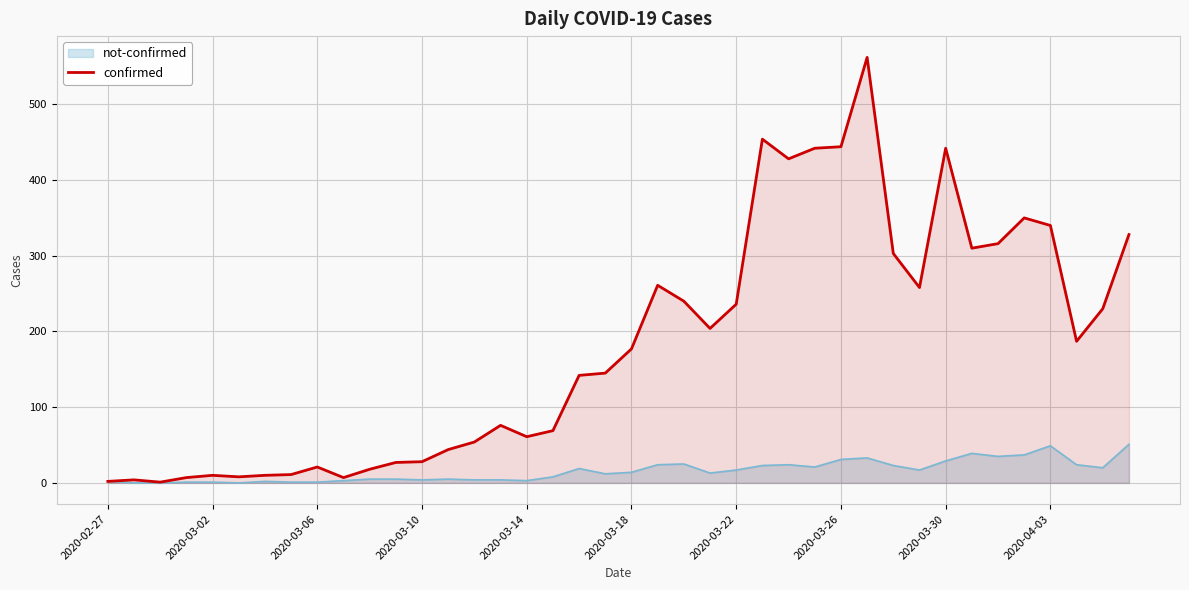

True or false: not-confirmed has a value of 2 at 2020-02-27.

True